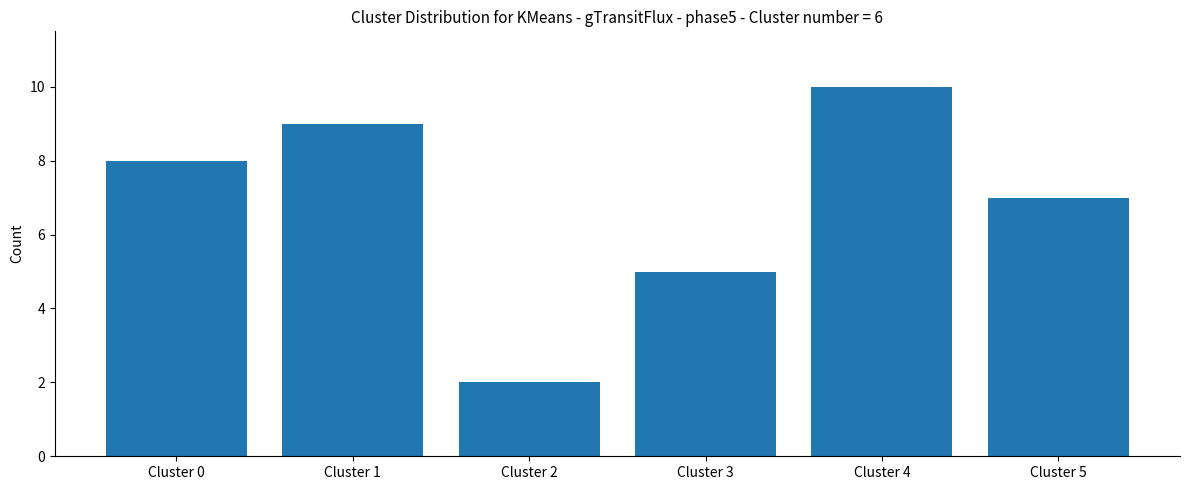

Are the bars grouped side by side (vs. stacked)?

No